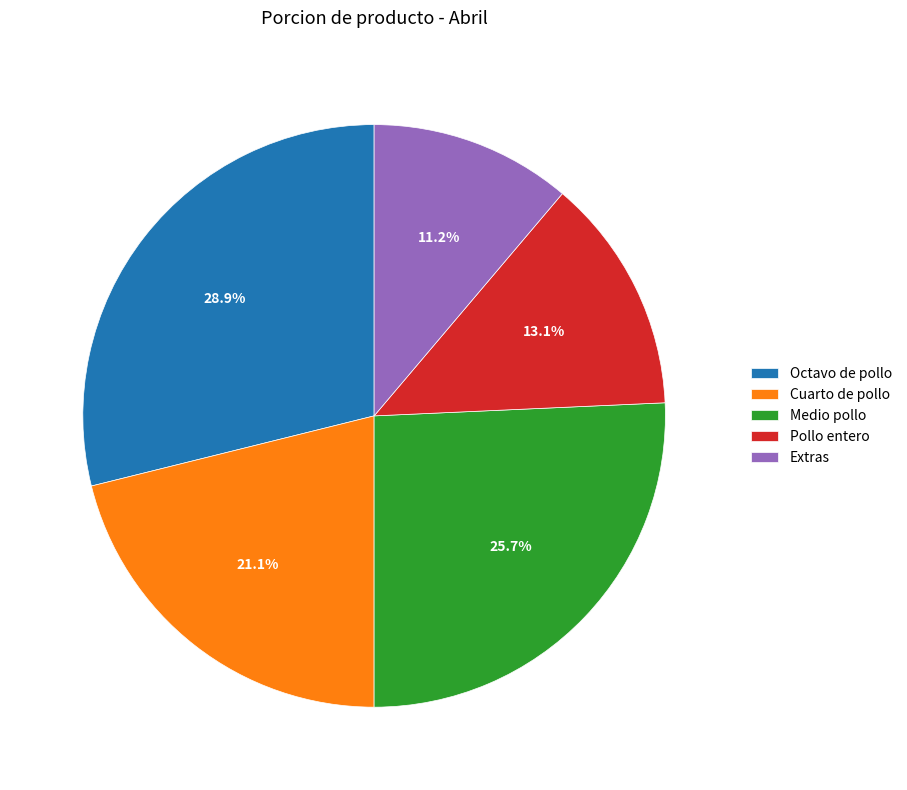

Is there a majority slice in this chart?

No